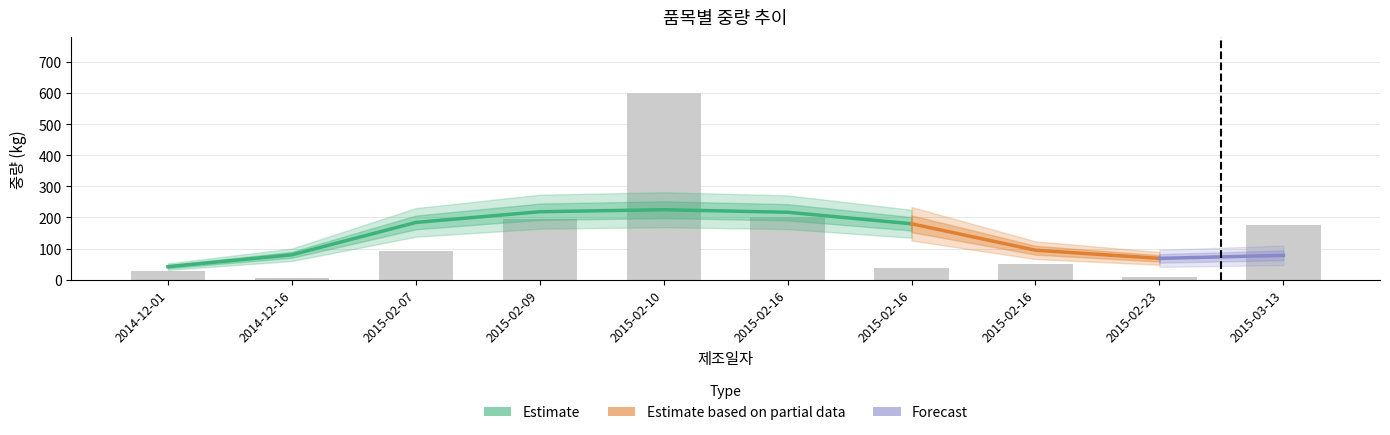

How many data points are less than 91?

5